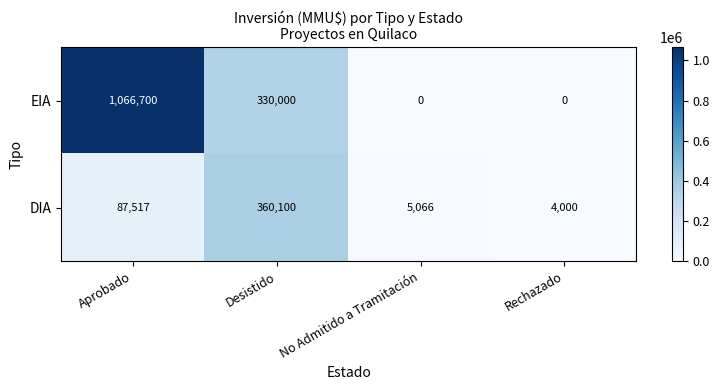

What is the difference between the maximum and second lowest values in the DIA series?

355034